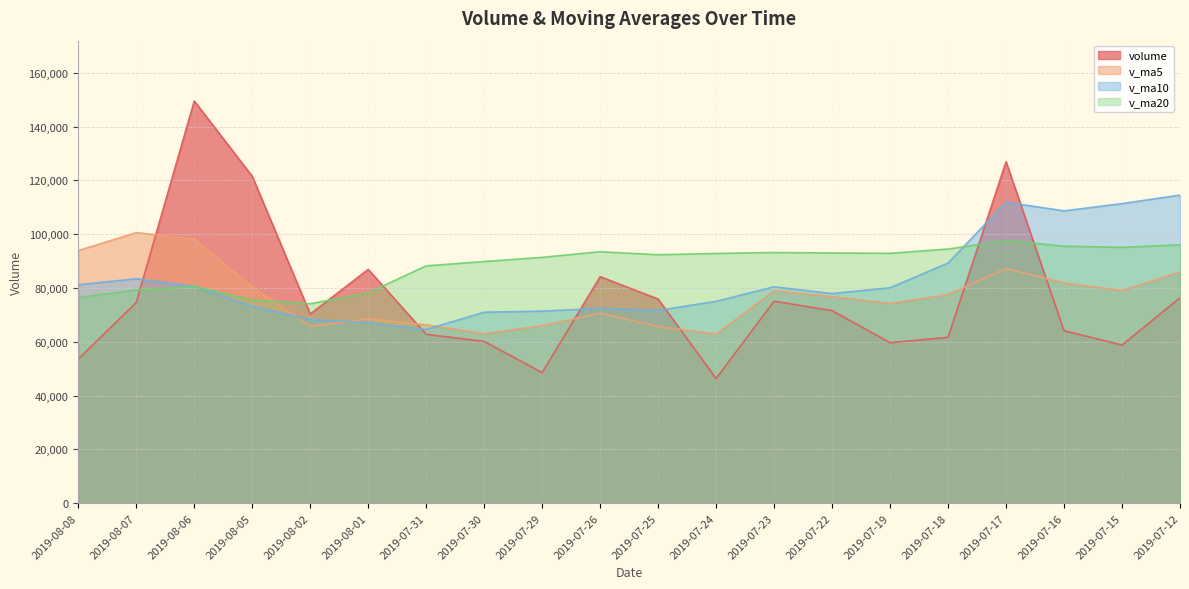

What position from the right is 2019-07-30?

13